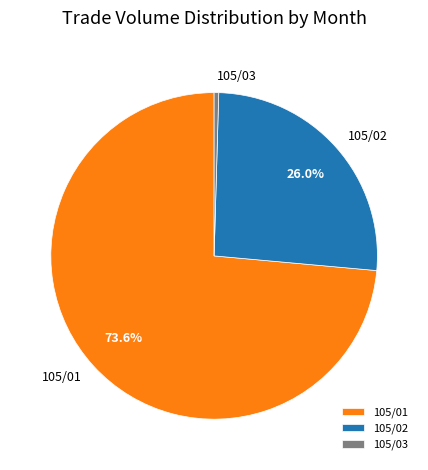

Which slice is the smallest?

105/03